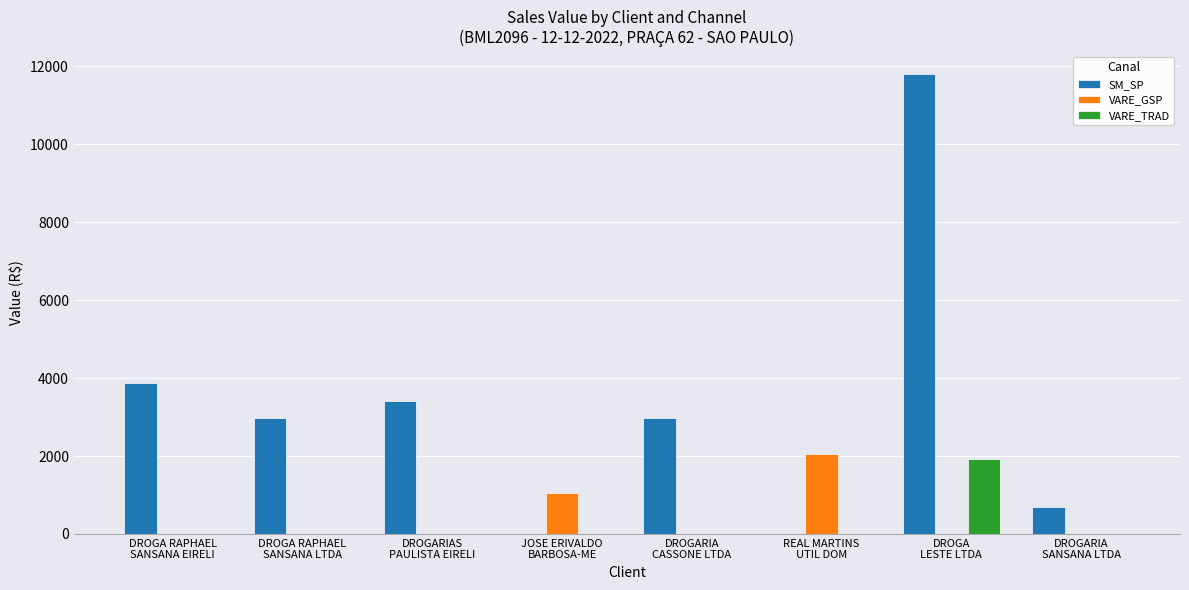

Are the bars grouped side by side (vs. stacked)?

Yes